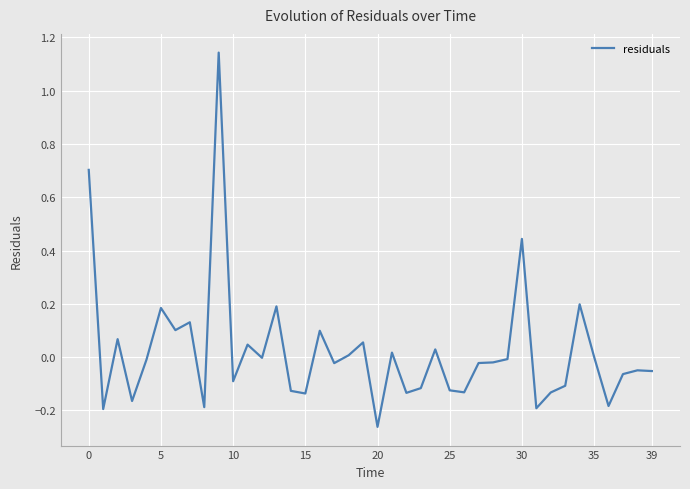

What is the sum of all values?

0.9